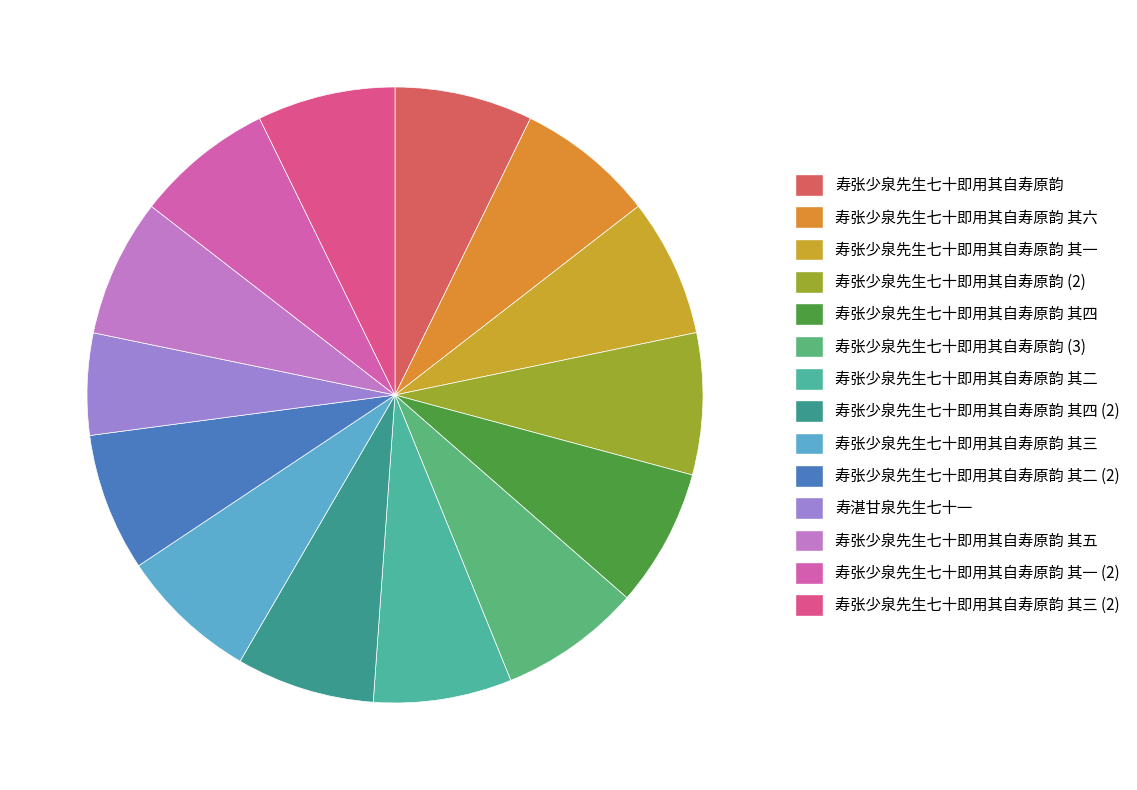

How many slices are in this pie chart?

14